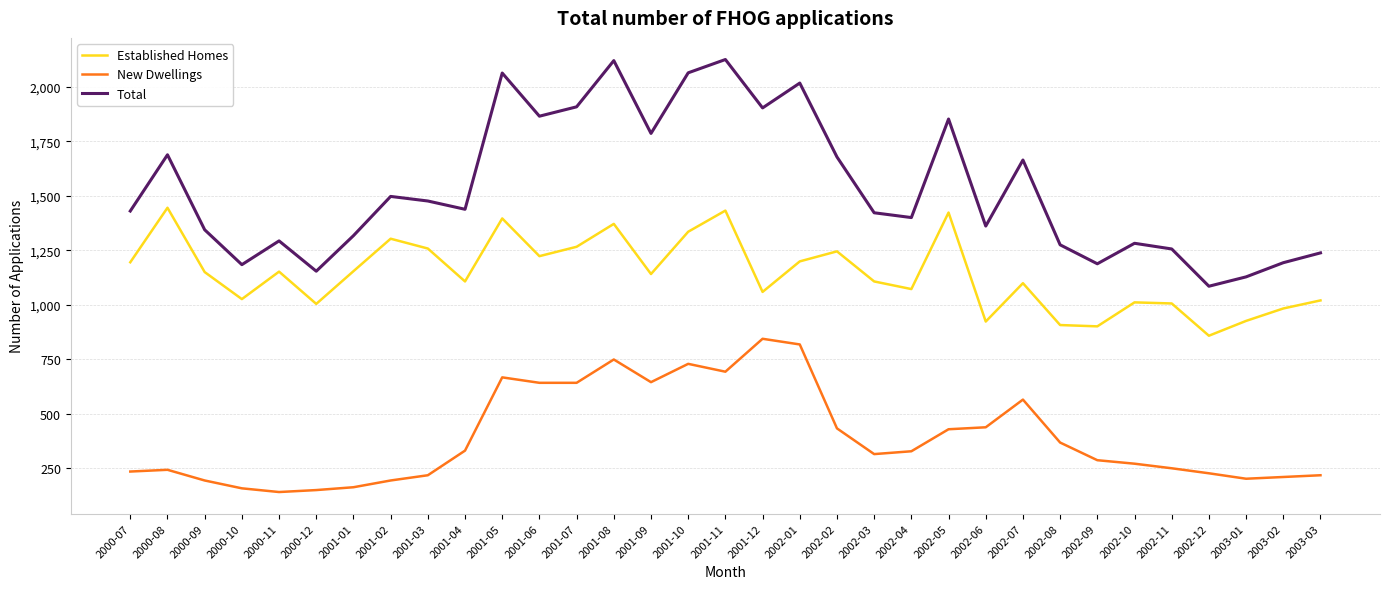

Rank the series at 2001-05 from highest to lowest value.

Total, Established Homes, New Dwellings